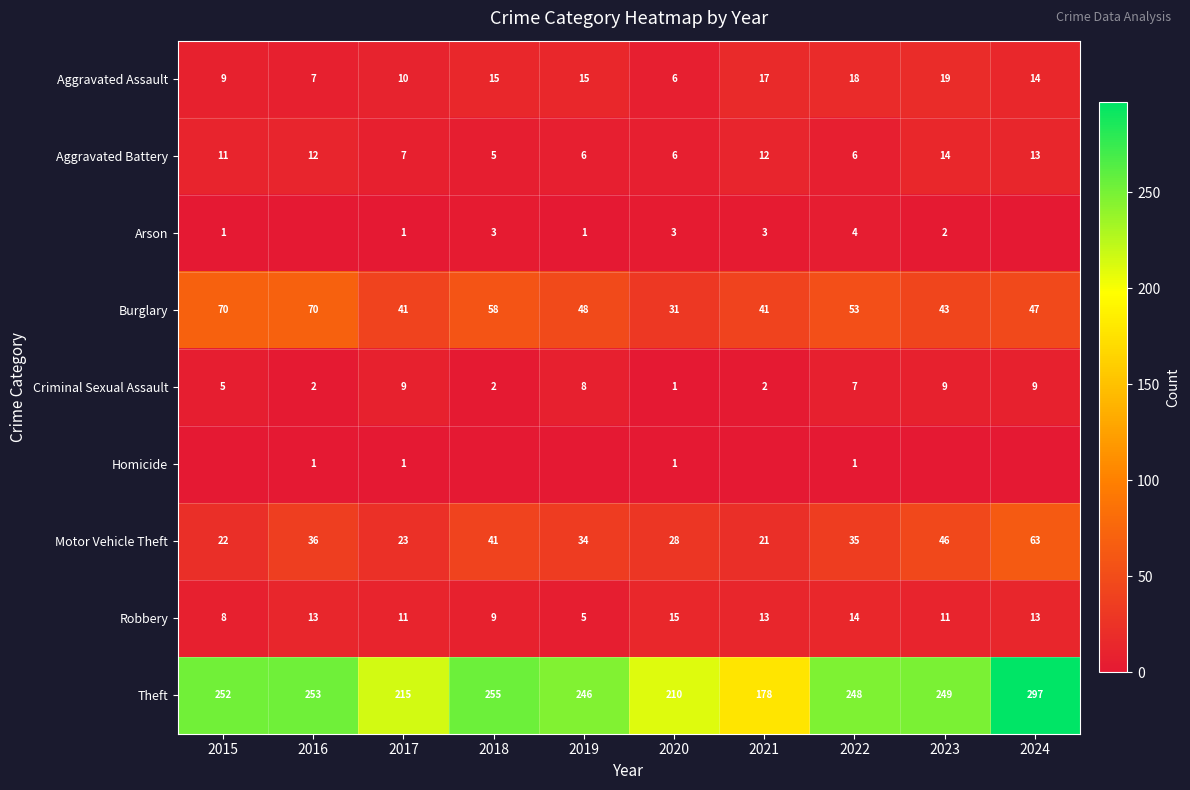

Which series changed the most between 2020 and 2022?

Theft